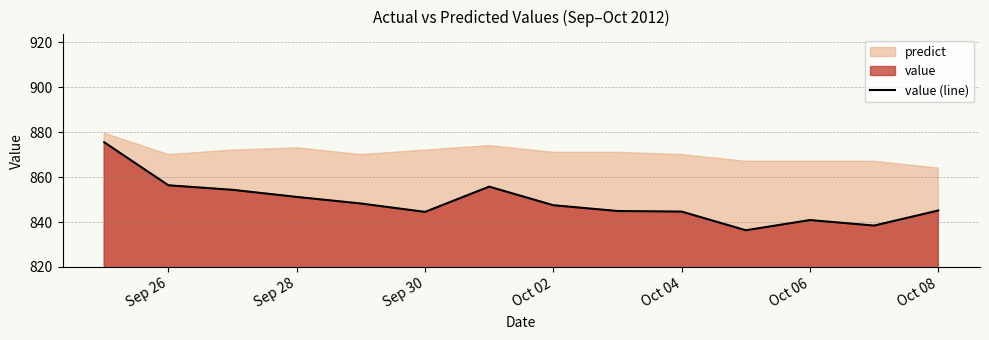

How many data points are less than 847?

7